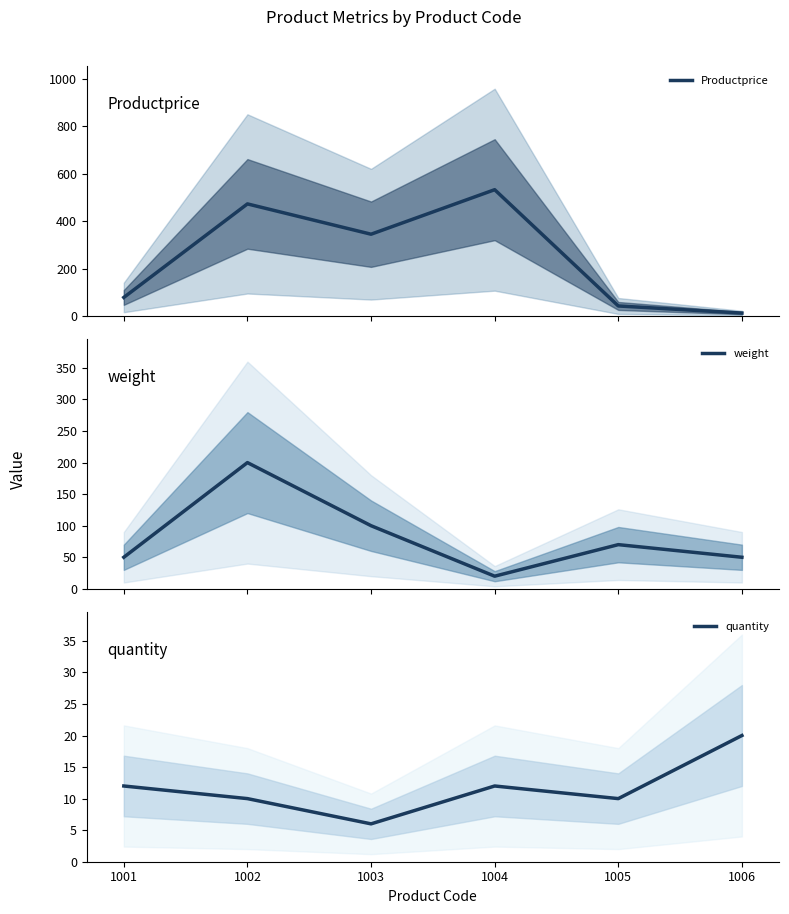

The value of weight at 1003 is 158. True or false?

False